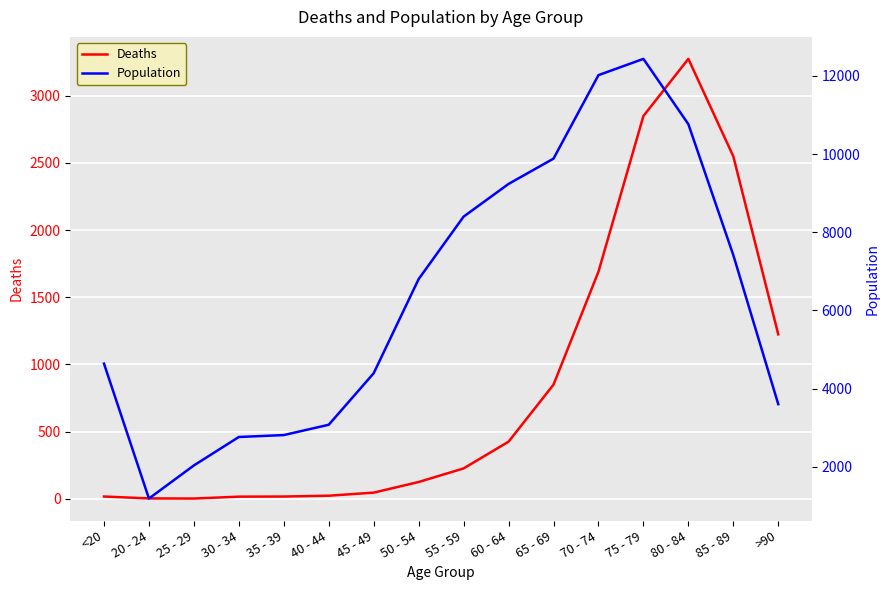

At how many categories does at least one series exceed 258?

16